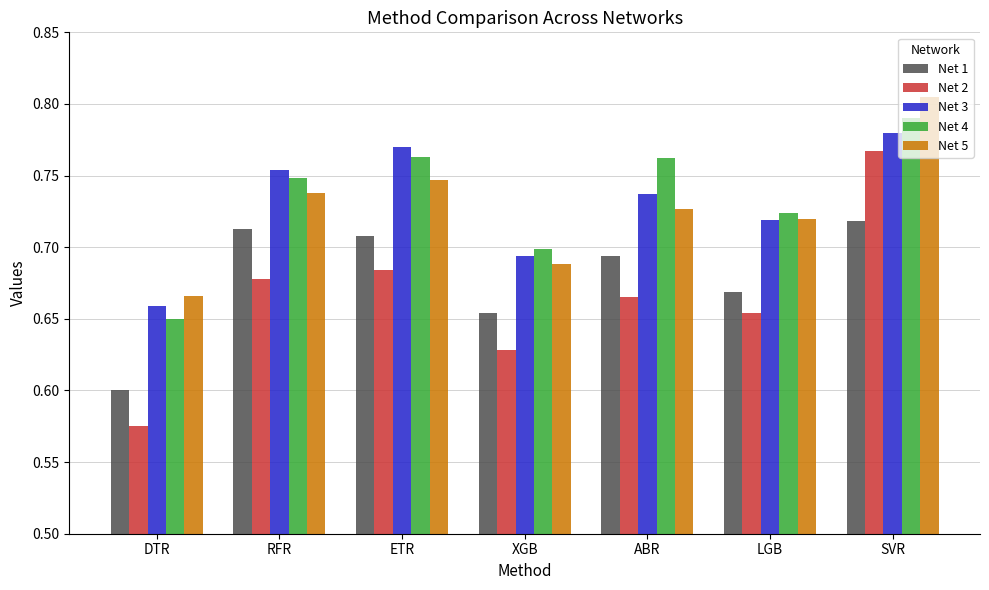

Where is Net 2 nearest to the value 0?

DTR